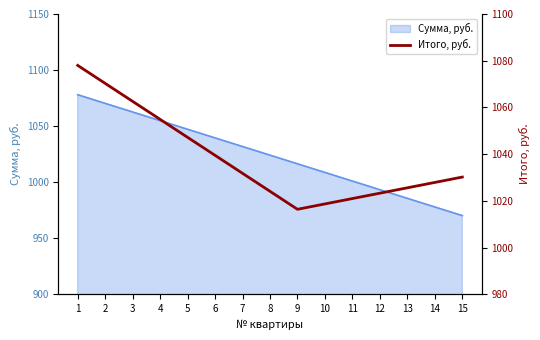

What is the sum of the values at 4 and 7?

2086.7